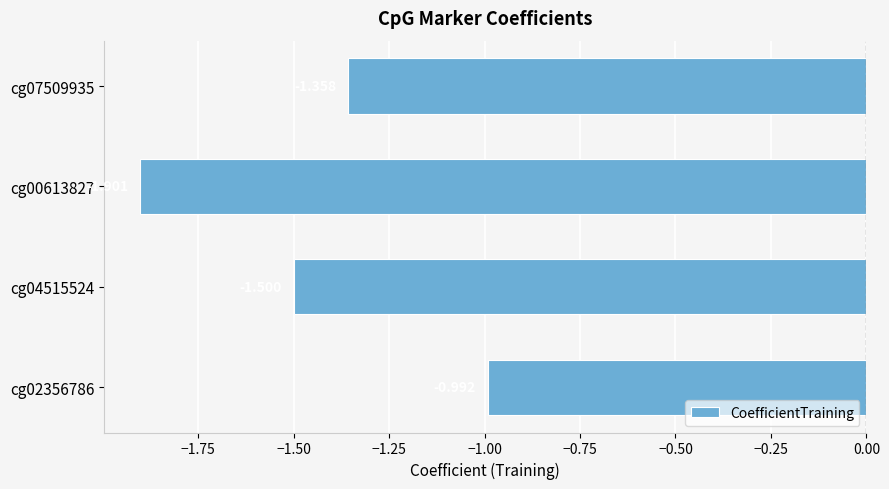

Rank the categories by value from lowest to highest.

cg00613827, cg04515524, cg07509935, cg02356786